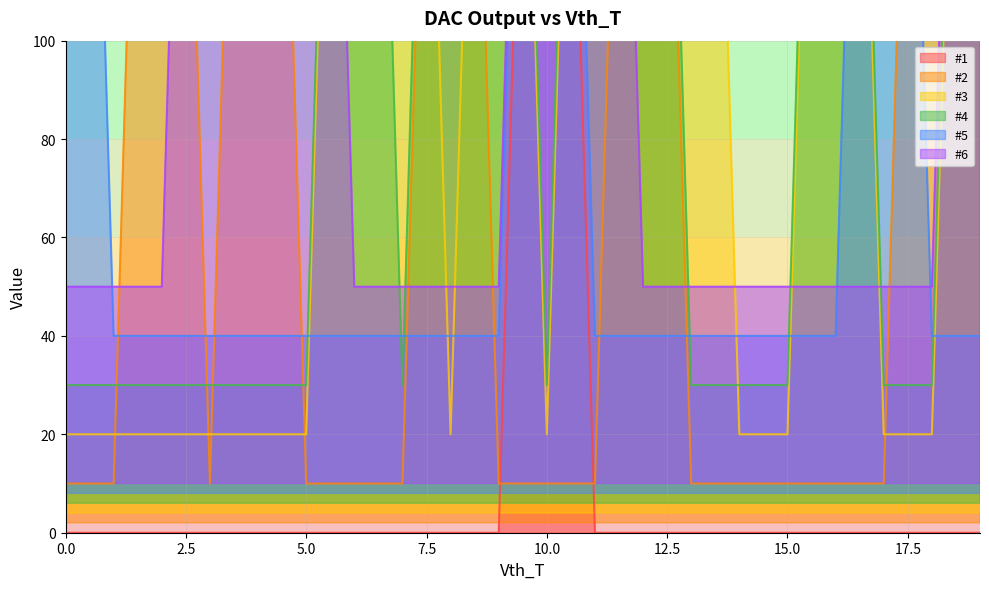

What is the value of the #4 point at the 7th from the left?

363.3